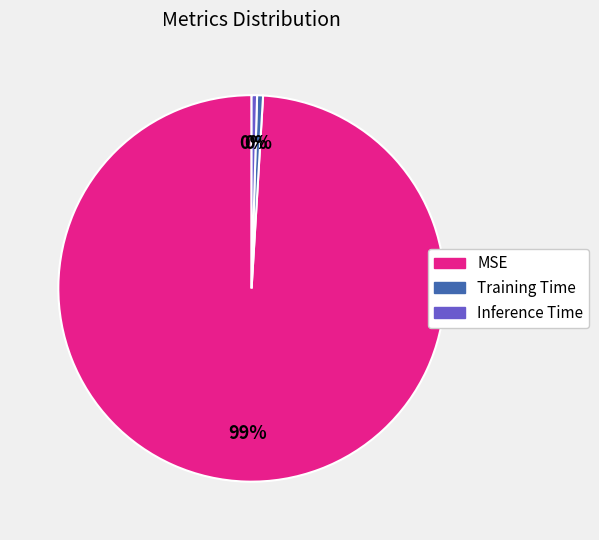

To the nearest percent, what is the average slice percentage?

33%